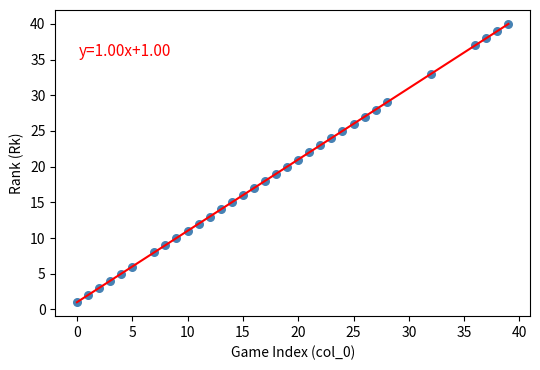

What is the range of Y values (max minus min)?

39